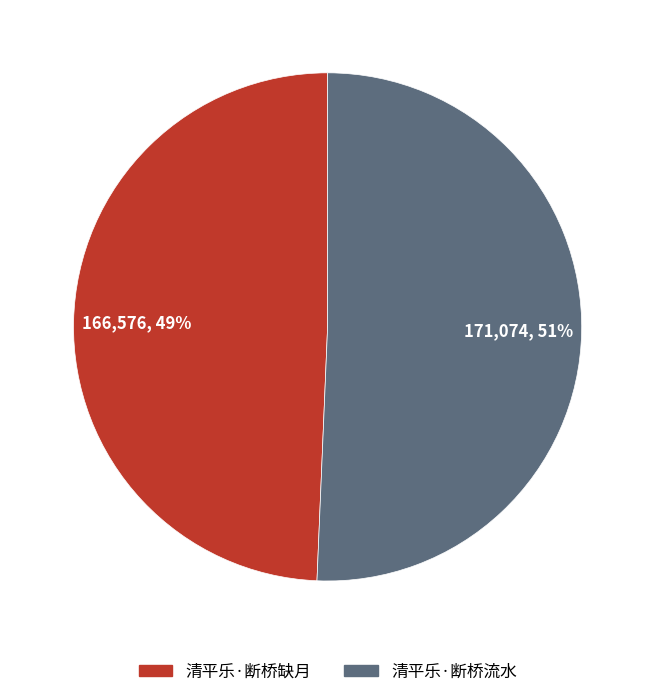

To the nearest percent, what portion does 清平乐·断桥缺月 represent?

49%